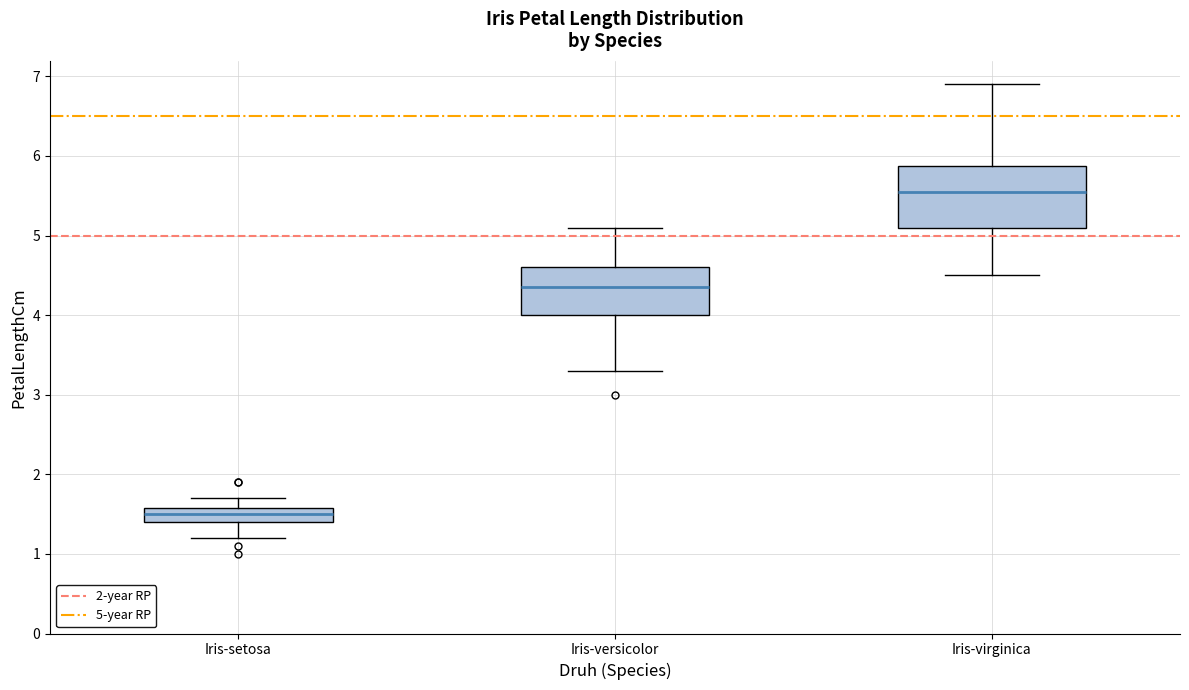

Which box is the tallest, from its lower edge to its upper edge?

Iris-virginica